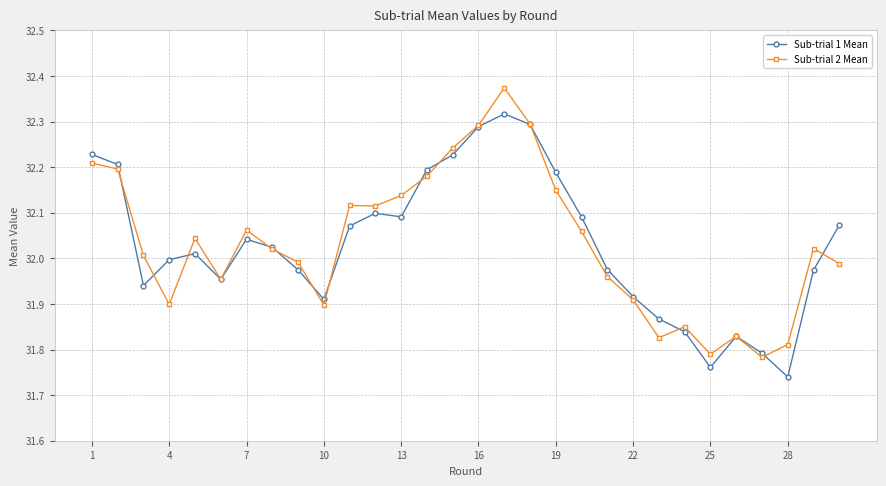

Rank the series by their maximum value, from lowest to highest.

Sub-trial 1 Mean, Sub-trial 2 Mean